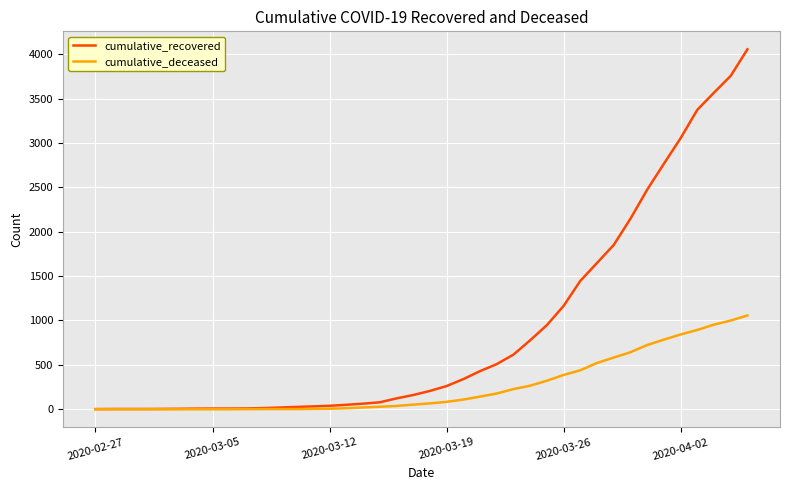

Which series has the widest spread of values?

cumulative_recovered